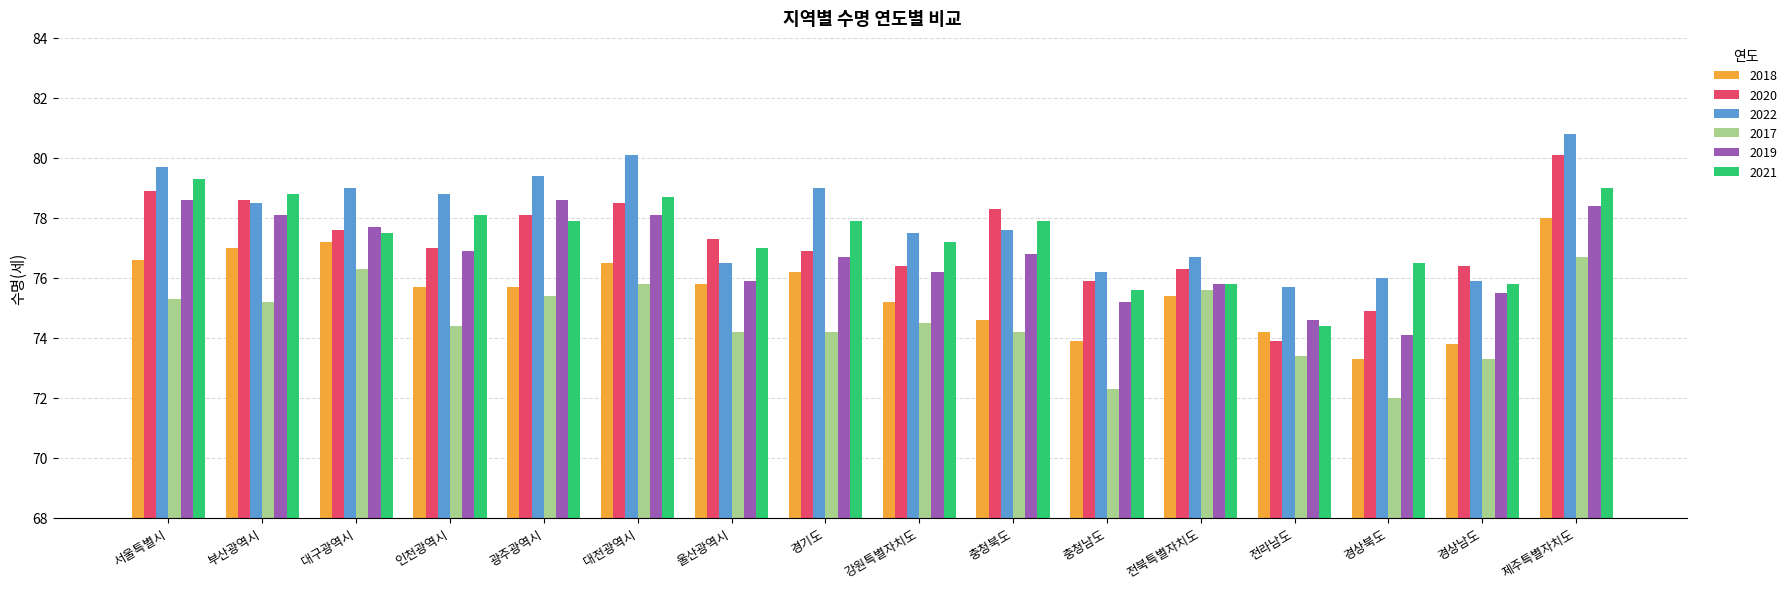

Between 경상남도 and 제주특별자치도, which series saw the biggest shift?

2022